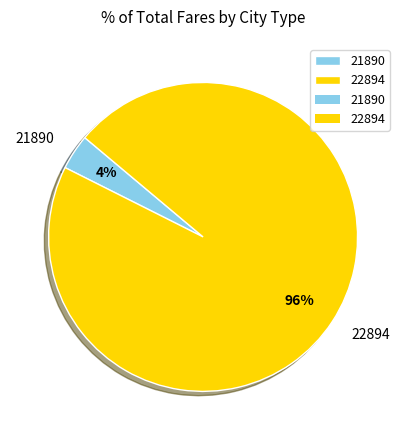

How many segments does this pie chart have?

2